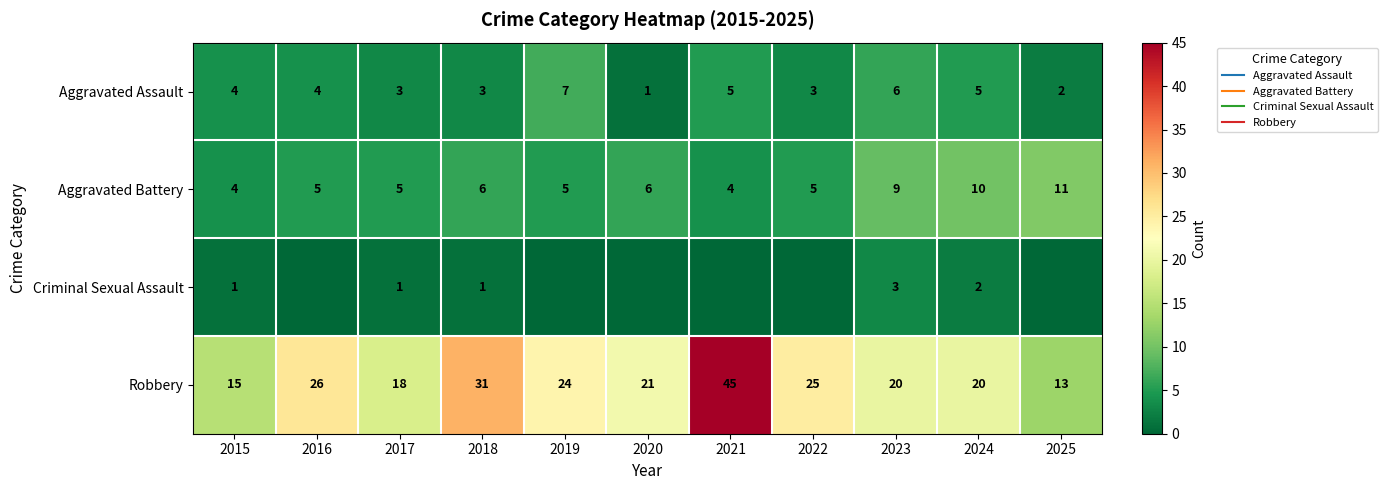

True or false: Criminal Sexual Assault has a value of 2 at 2024.

True